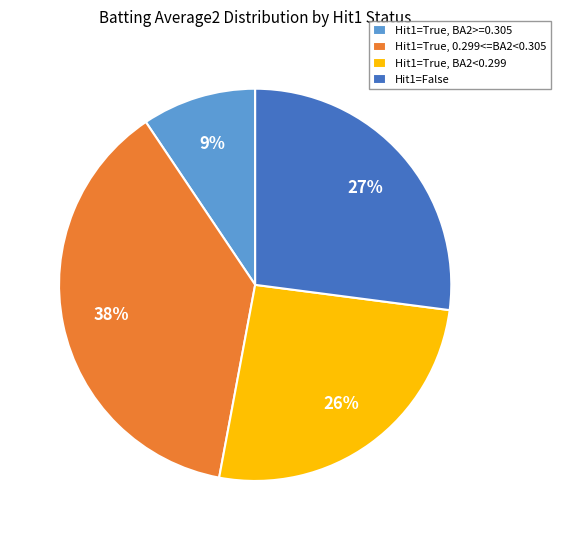

Is Hit1=False the majority of the pie?

No